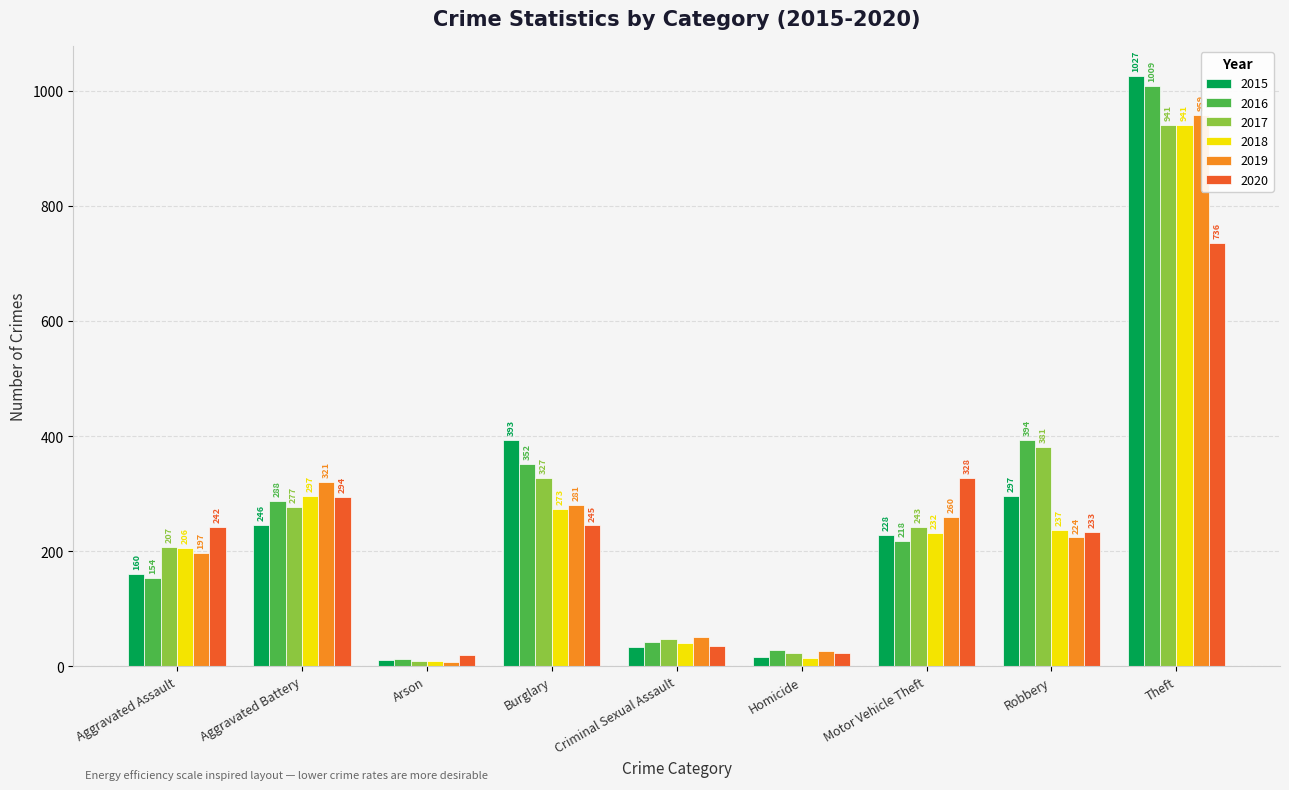

True or false: 2020 has a value of 75 at Burglary.

False